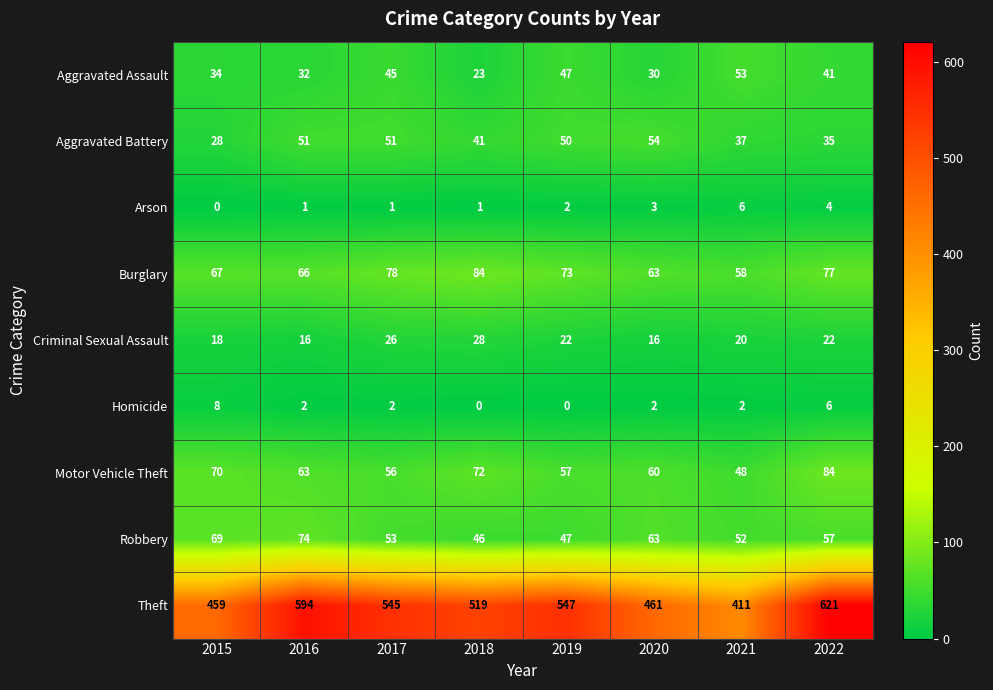

What is the sum of all Arson values?

18